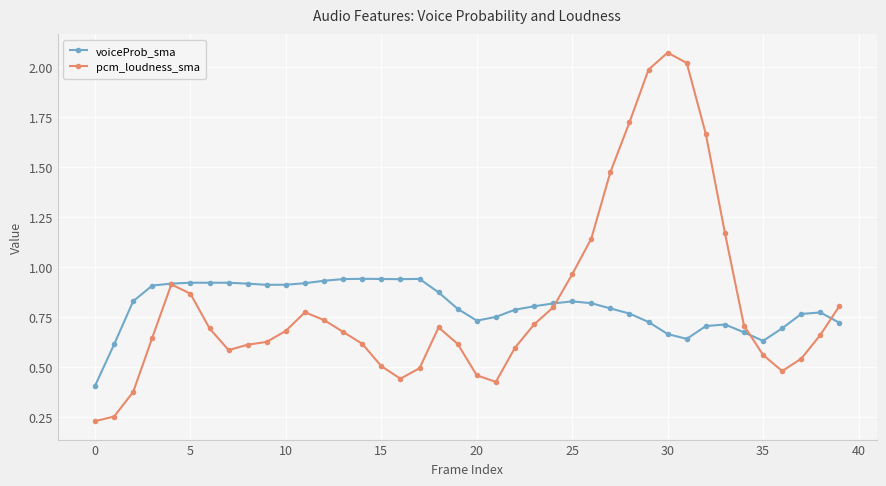

At how many categories does at least one series exceed 1?

8